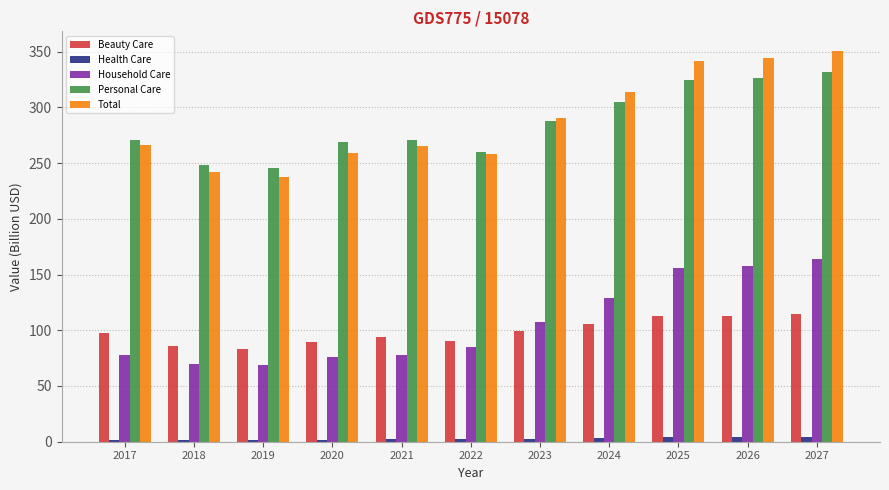

What is the minimum value for Total?

237.7